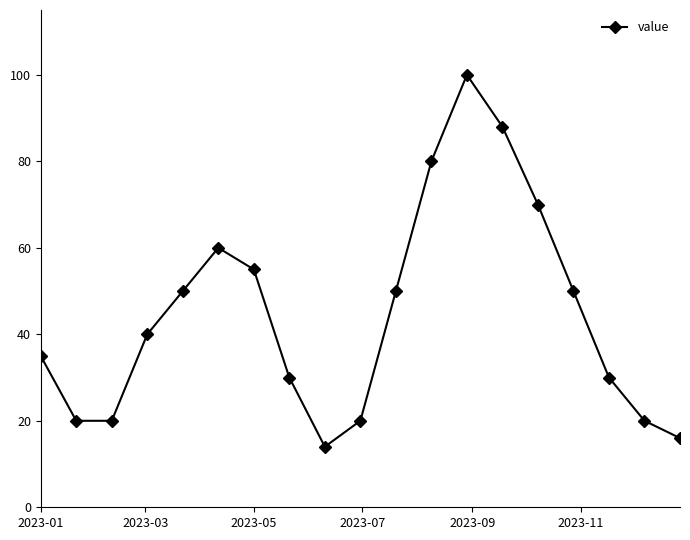

What is the sum of all values?

848